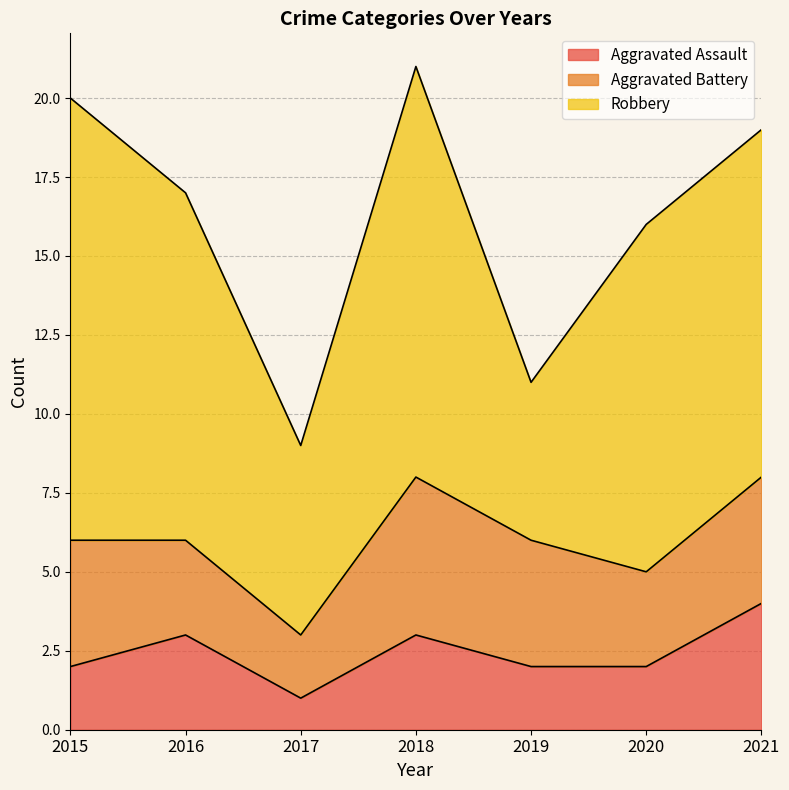

Read the Aggravated Assault value at 2018.

3